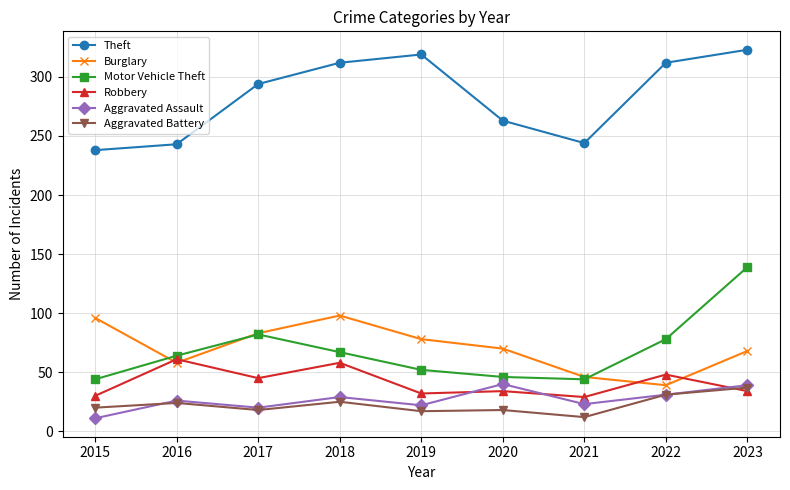

True or false: Aggravated Battery and Burglary cross at least once.

False